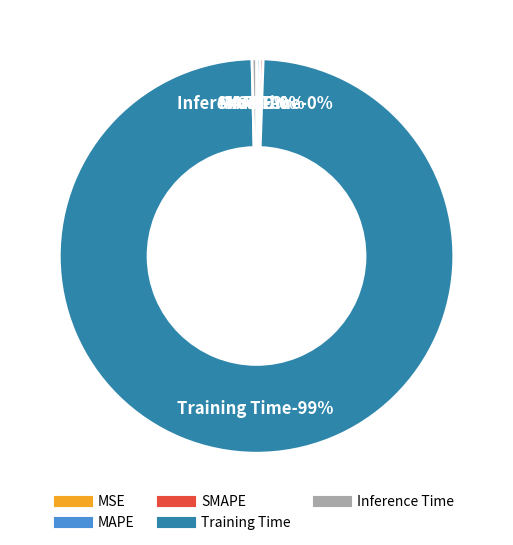

True or false: Training Time accounts for 99% of the total.

True